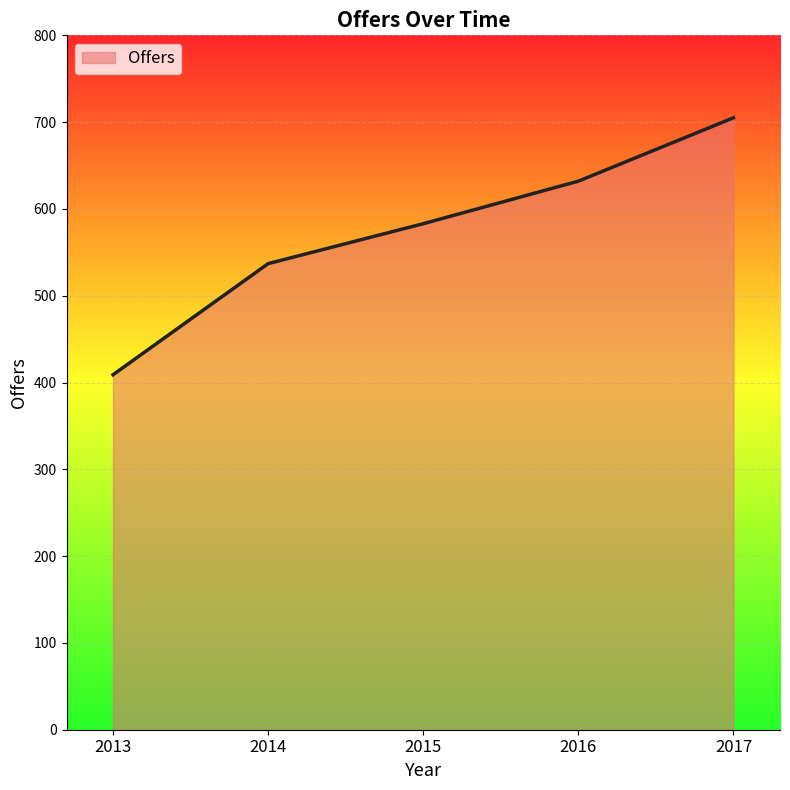

What is the sum of the values at 2013 and 2015?

992